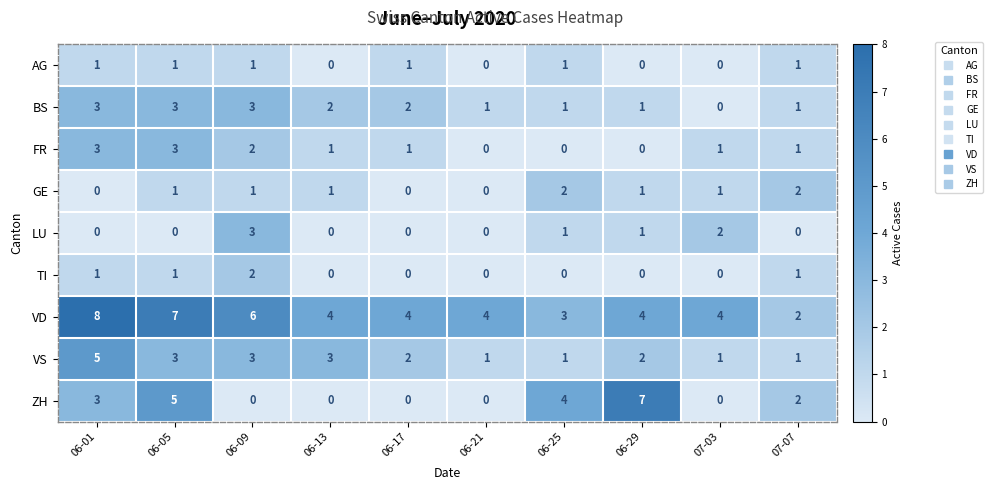

Which category has the highest value in the LU series?

06-09